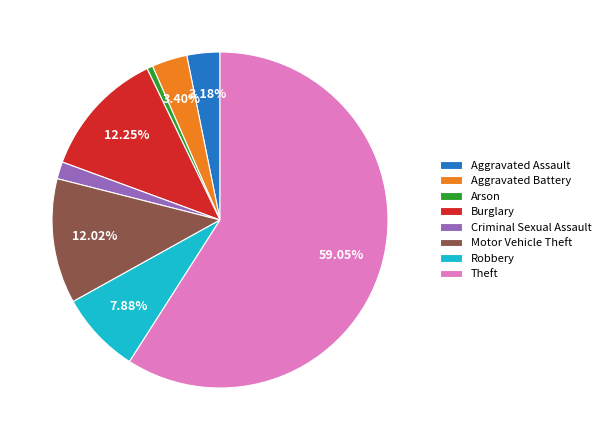

Which slice is the smallest?

Arson